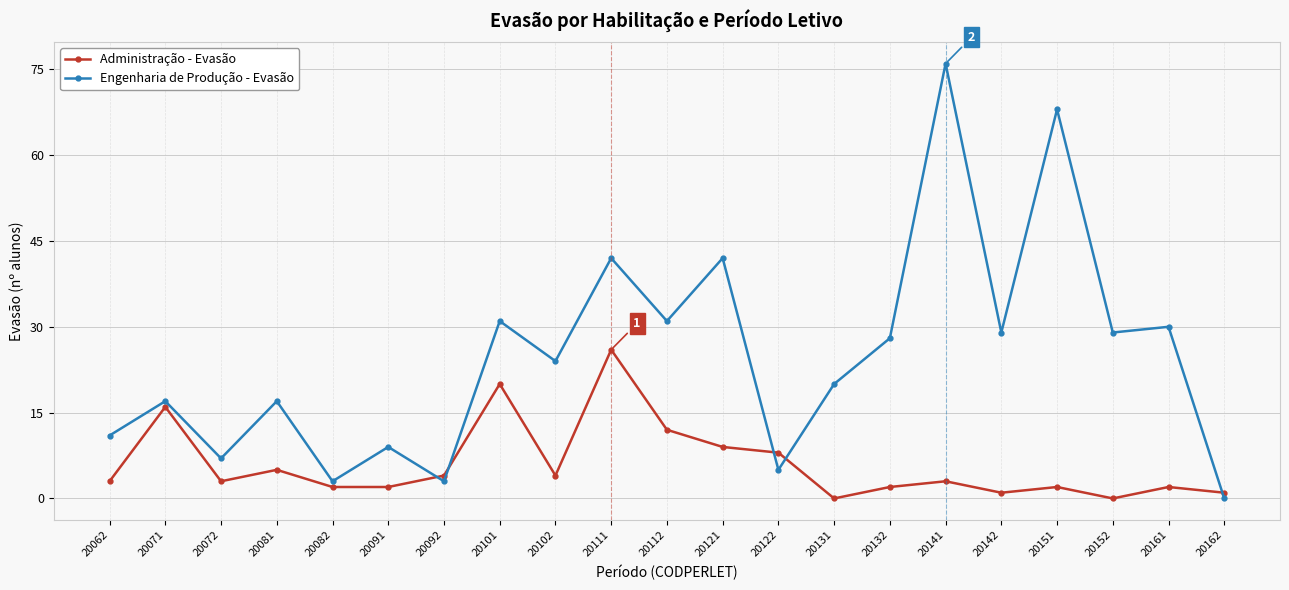

How many interior local valleys does the Engenharia de Produção - Evasão series have?

8